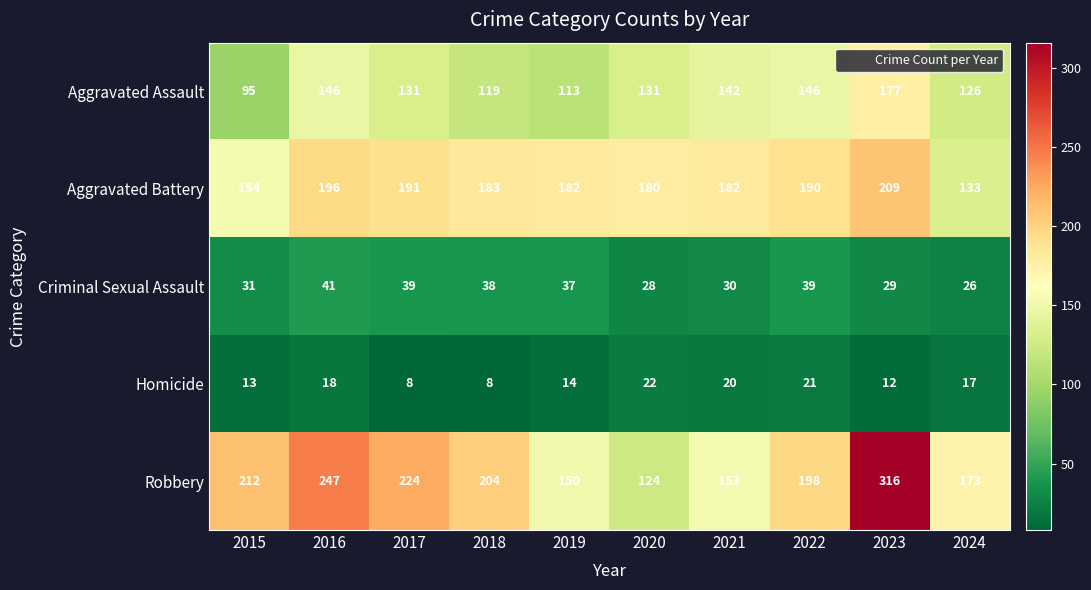

Which series has the largest total across all categories?

Robbery